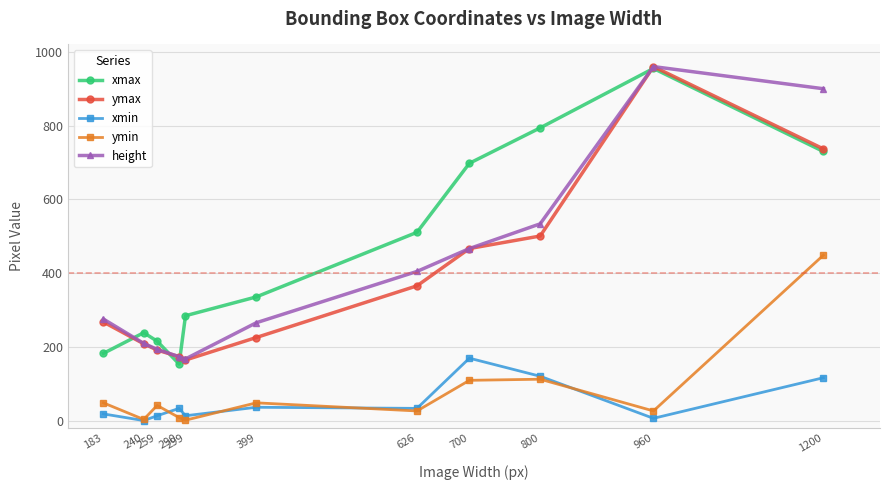

Is the value of ymax at 960 greater than the value of ymin at 800?

Yes